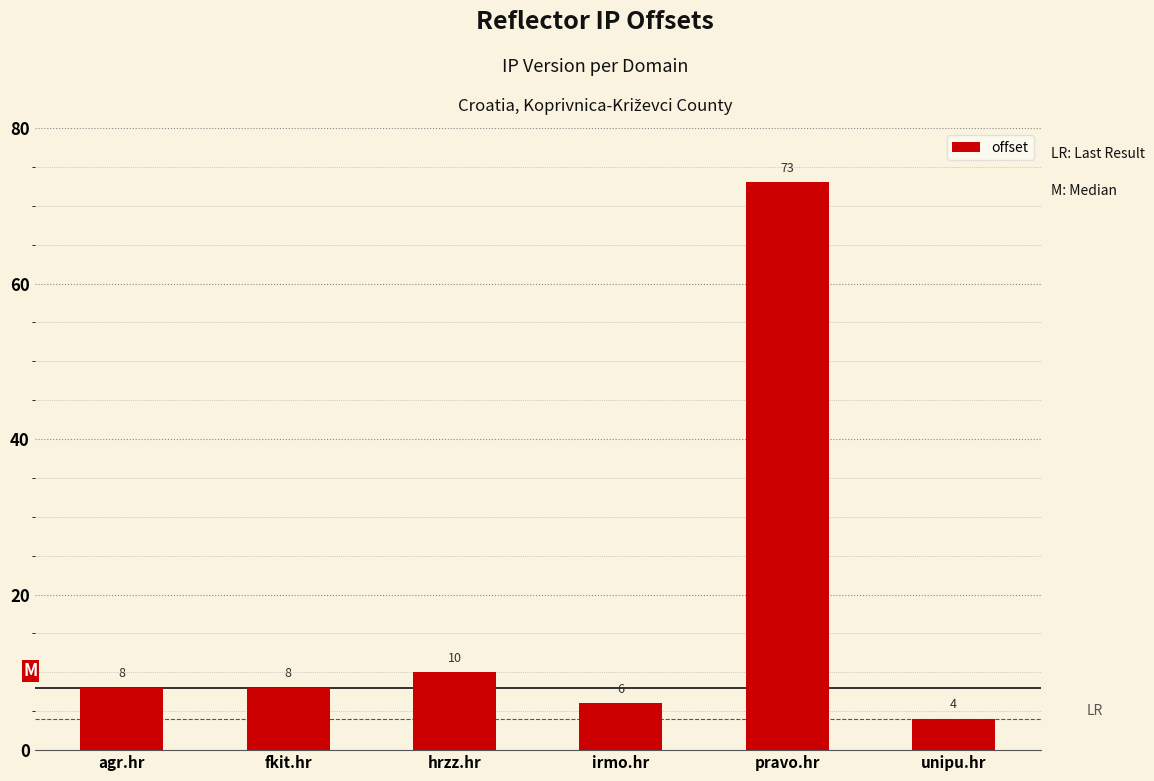

At which label is the value closest to 38?

hrzz.hr